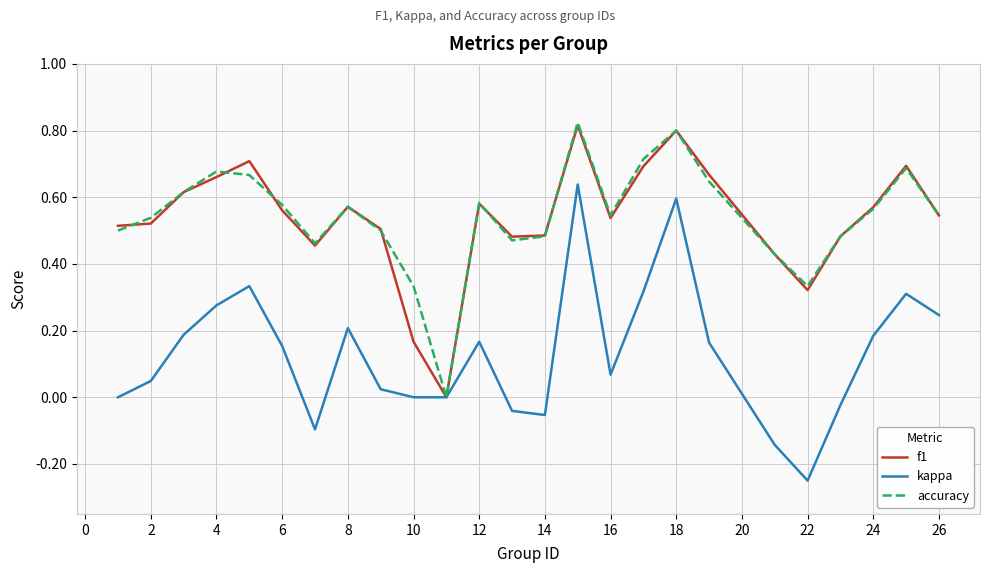

Which series has the largest total across all categories?

accuracy